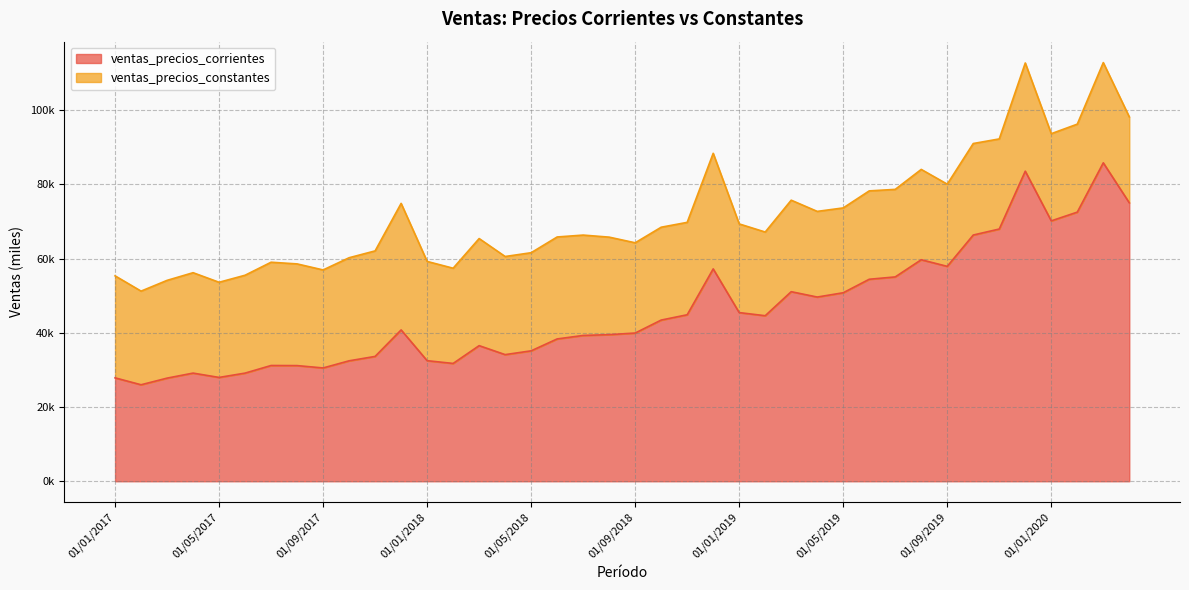

What is the smallest value displayed?

25994.2